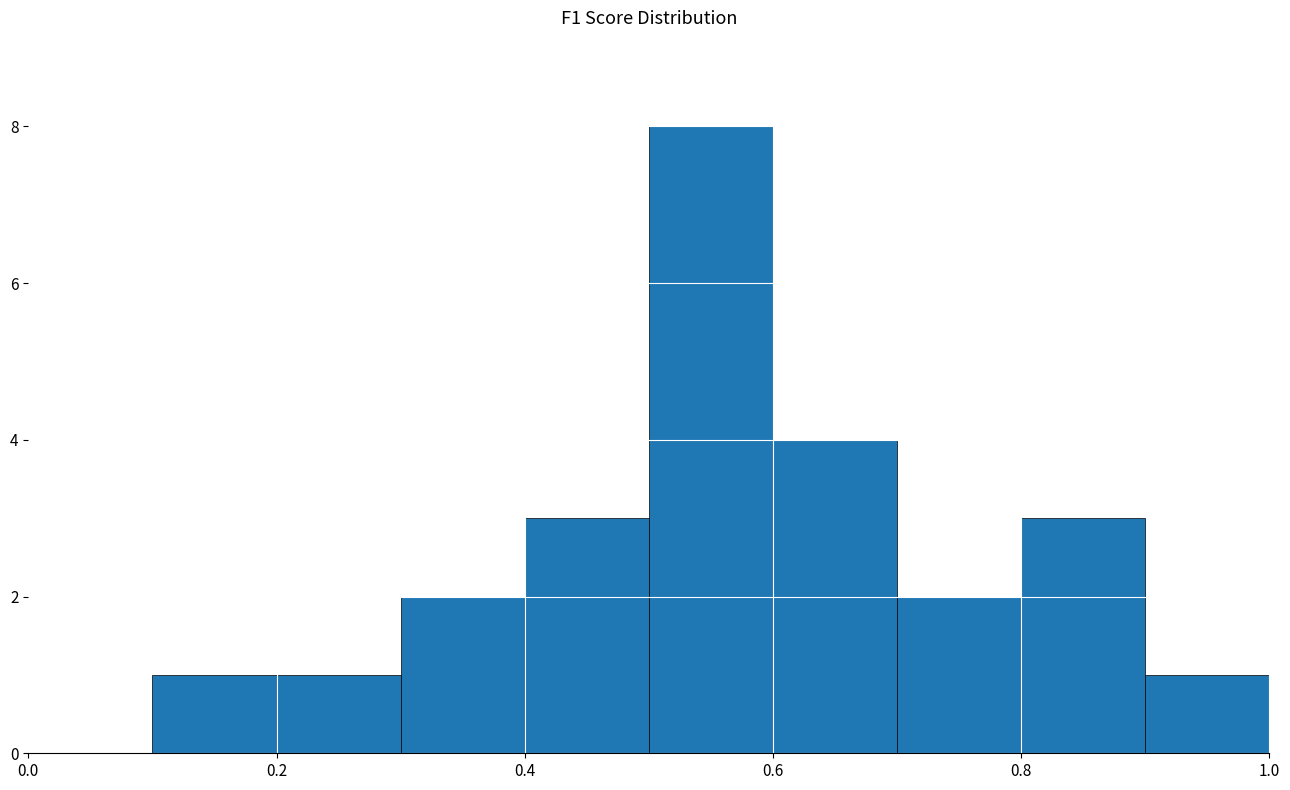

What is the height of the bar covering 0.3 to 0.4 on the x-axis? The values are not printed on the chart, so give them approximately, as read against the axis.

2